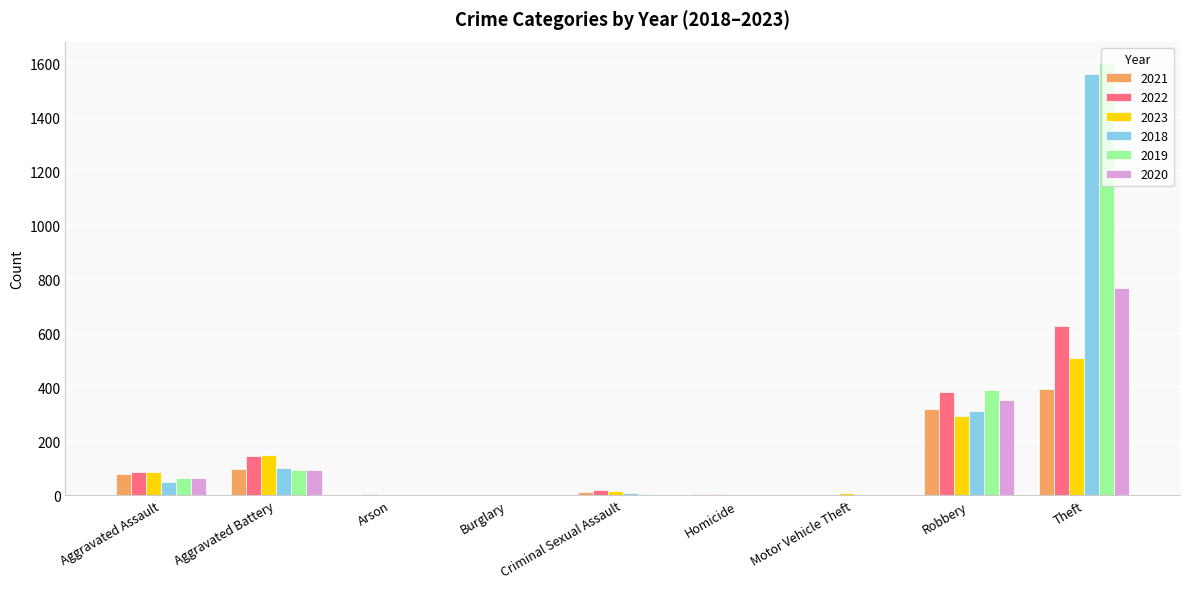

Which series has the largest total across all categories?

2019